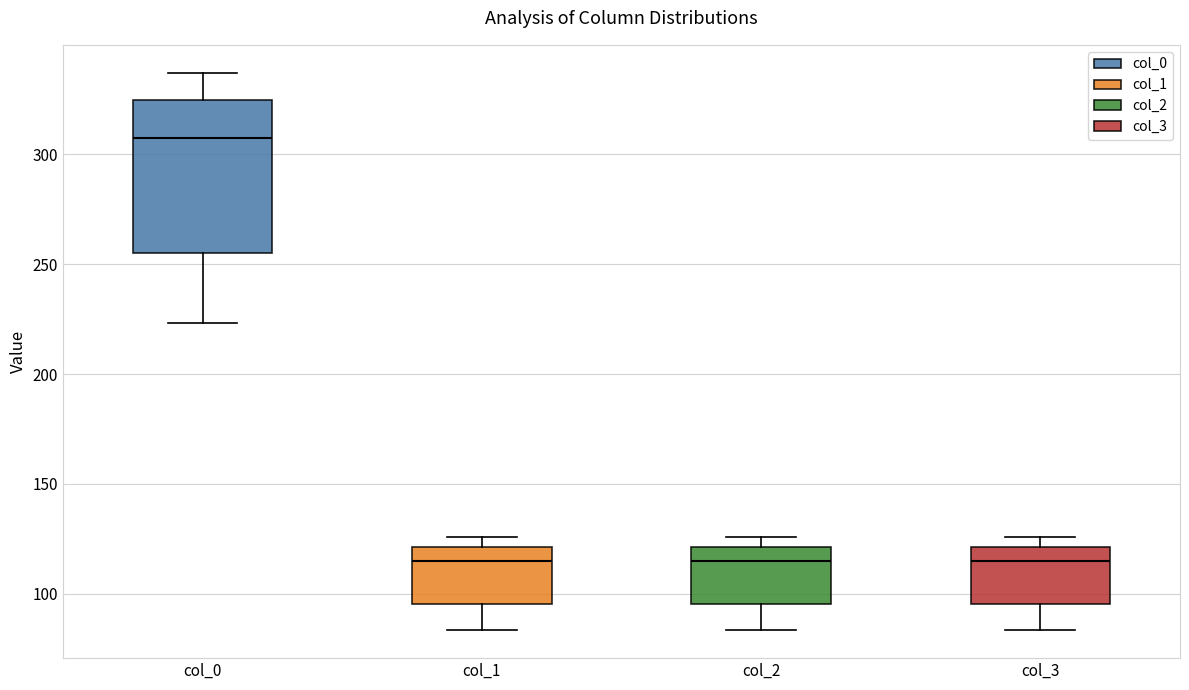

Reading left to right, read every box against the y-axis: the position of its median line, the range the box covers, and the ends of its whiskers. The values are not printed on the chart, so give them approximately, as read against the axis.

col_0: median 305, box 255 to 325, whiskers 225 to 335
col_1: median 115, box 95 to 120, whiskers 85 to 125
col_2: median 115, box 95 to 120, whiskers 85 to 125
col_3: median 115, box 95 to 120, whiskers 85 to 125